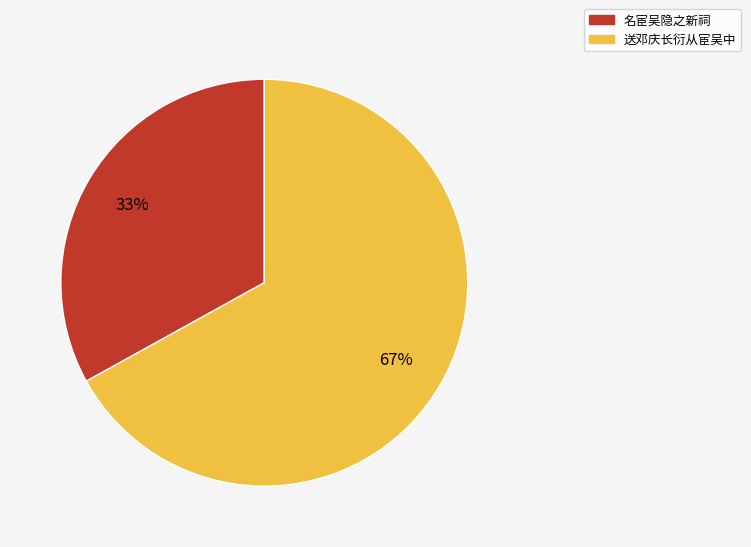

Which has a higher value, 名宦吴隐之新祠 or 送邓庆长衍从宦吴中?

送邓庆长衍从宦吴中